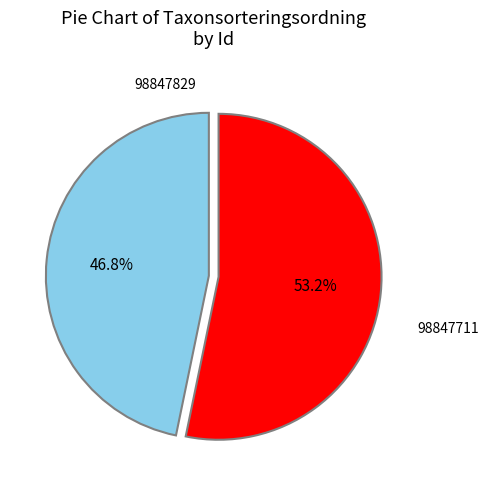

Approximately how many times larger is the value at 98847829 compared to 98847711?

0.9